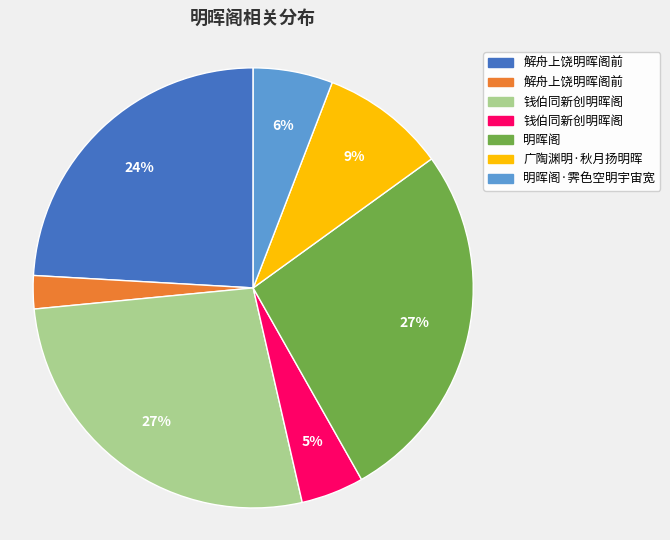

Is there any slice that represents more than half of the pie?

No